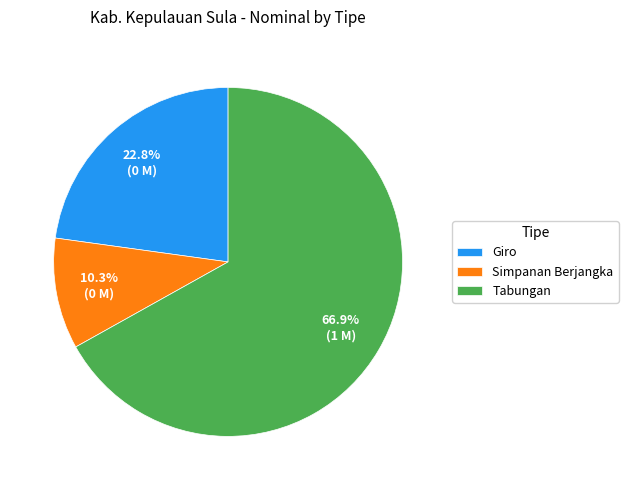

Rank the categories by value from highest to lowest.

Tabungan, Giro, Simpanan Berjangka